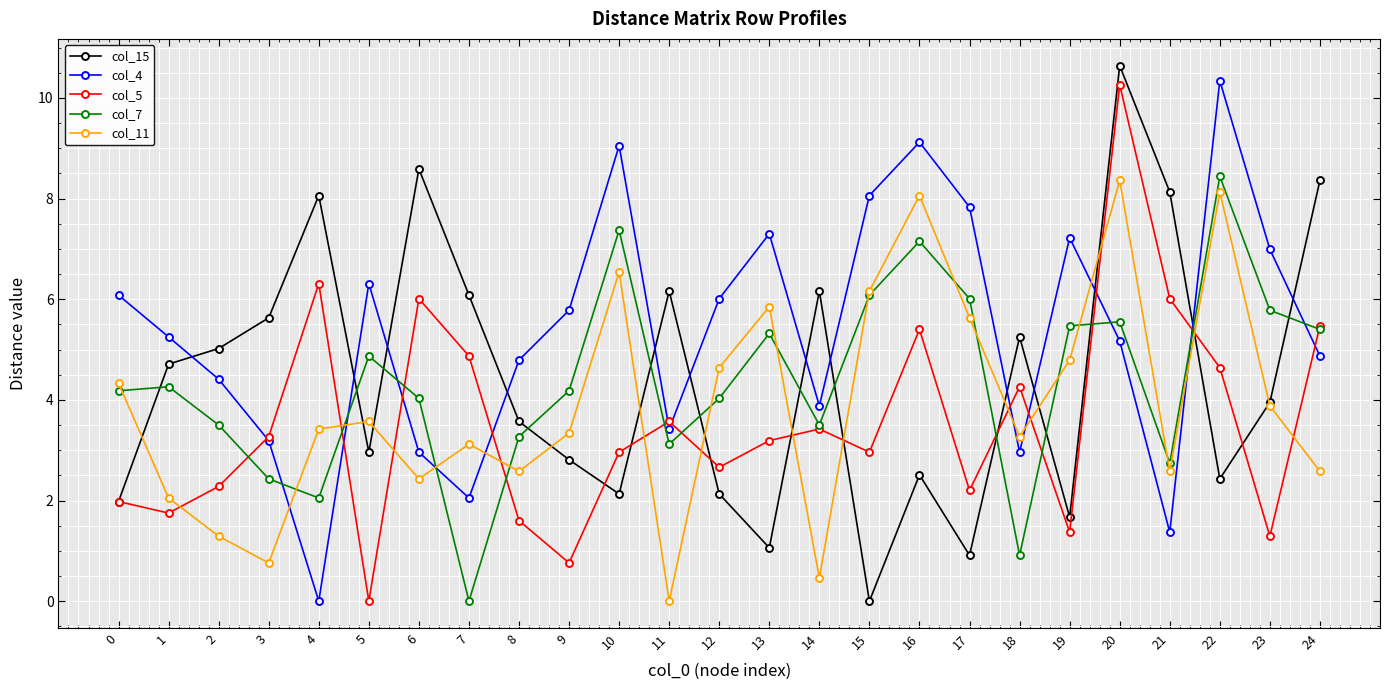

Is it true that col_11 equals 2.6 at 8?

True